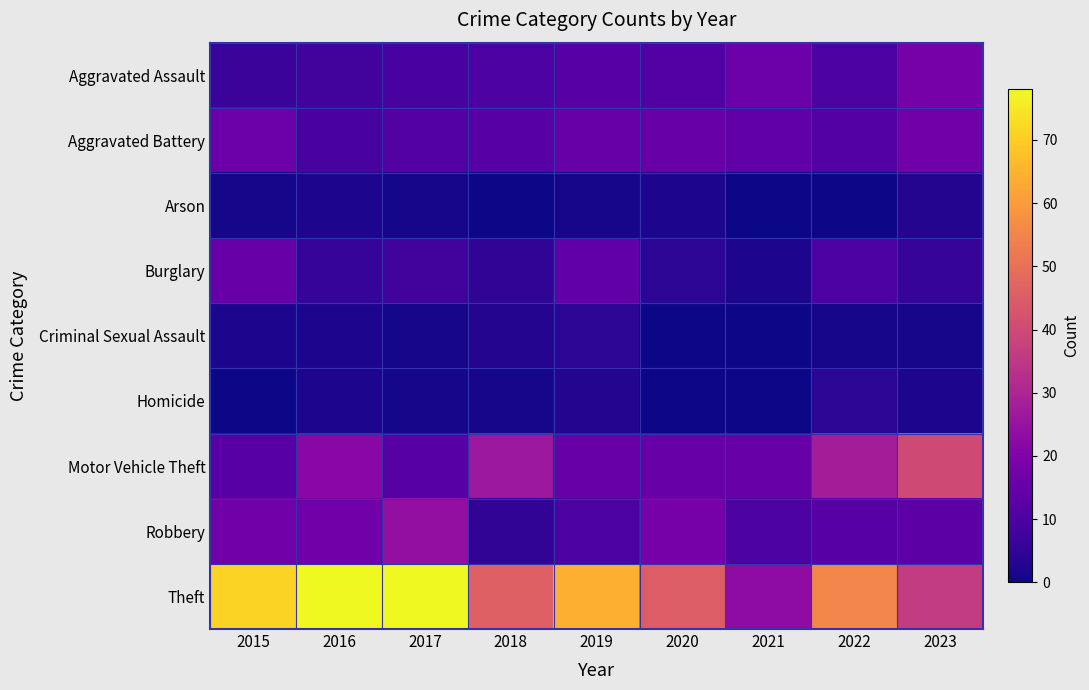

What is the difference between the highest and lowest values at 2022?

55